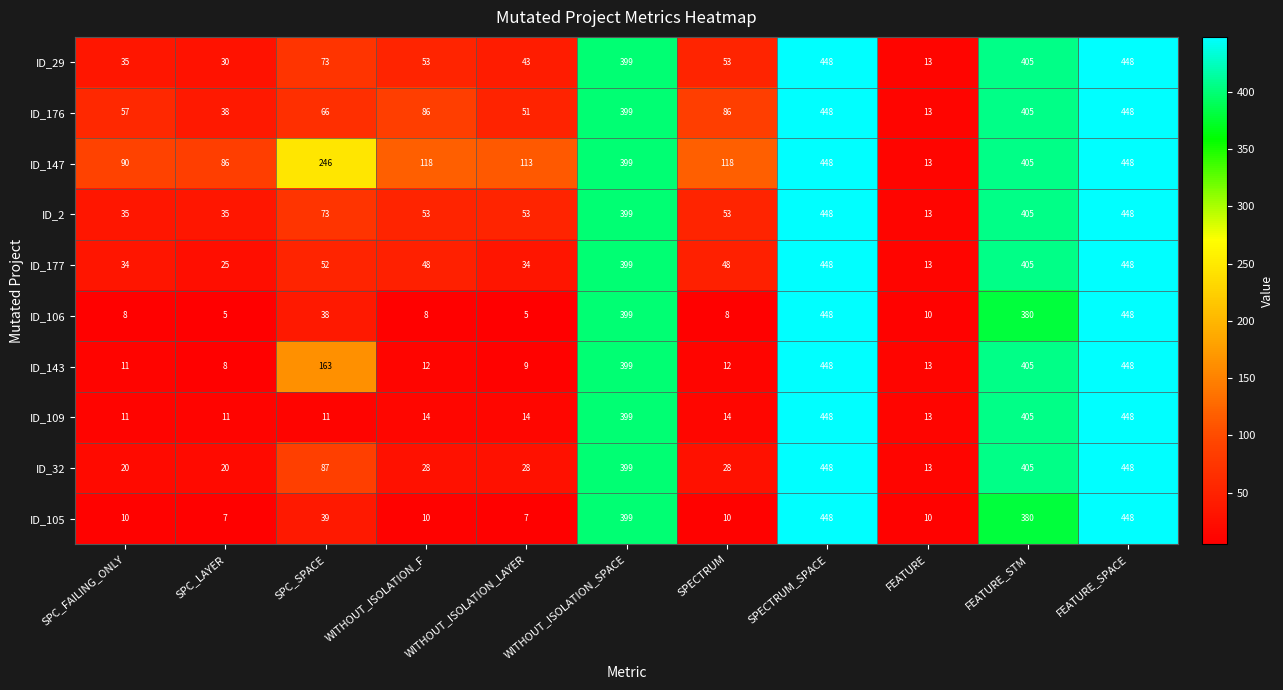

How many data points in ID_143 are less than 13?

5